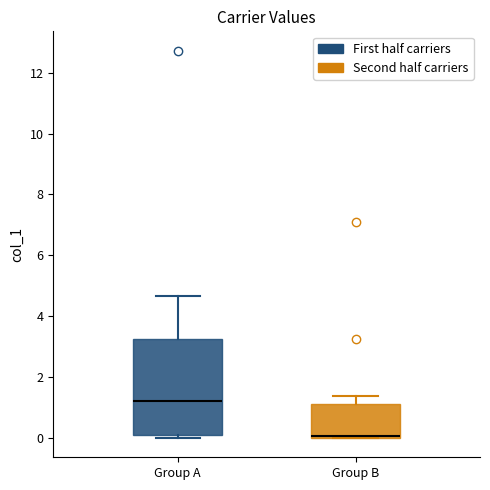

Comparing the boxes themselves (not the whiskers), which one is the tallest?

Group A